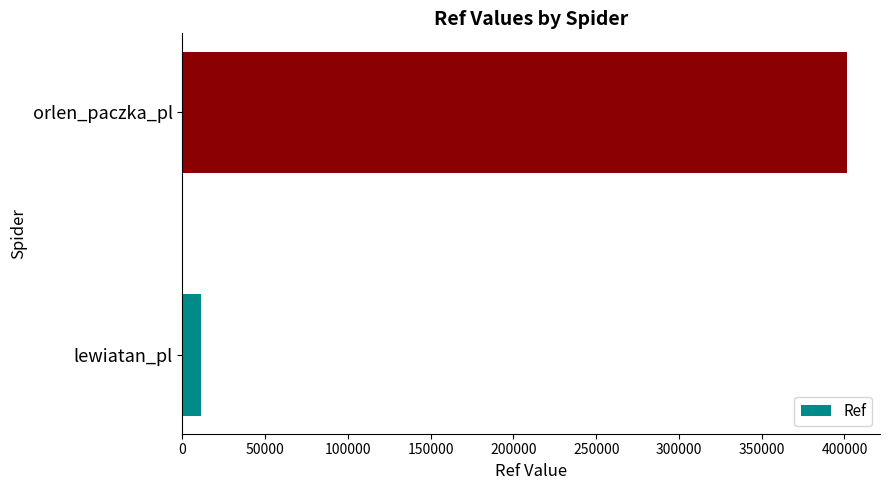

What value does the data have at orlen_paczka_pl, to the nearest 50?

401400